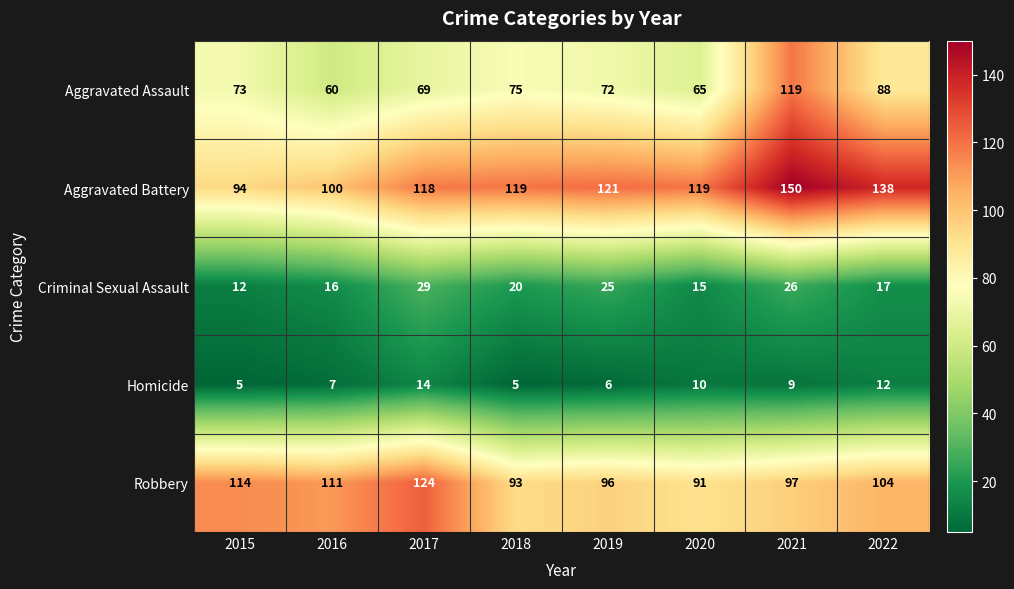

True or false: Robbery has a value of 114 at 2015.

True